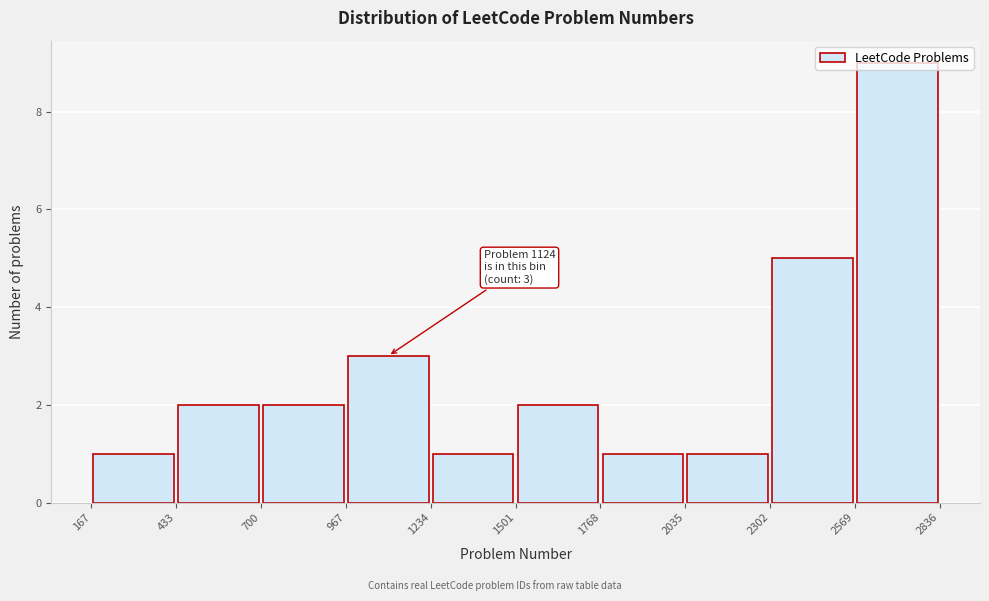

Which range on the x-axis has the tallest bar?

2569 to 2836